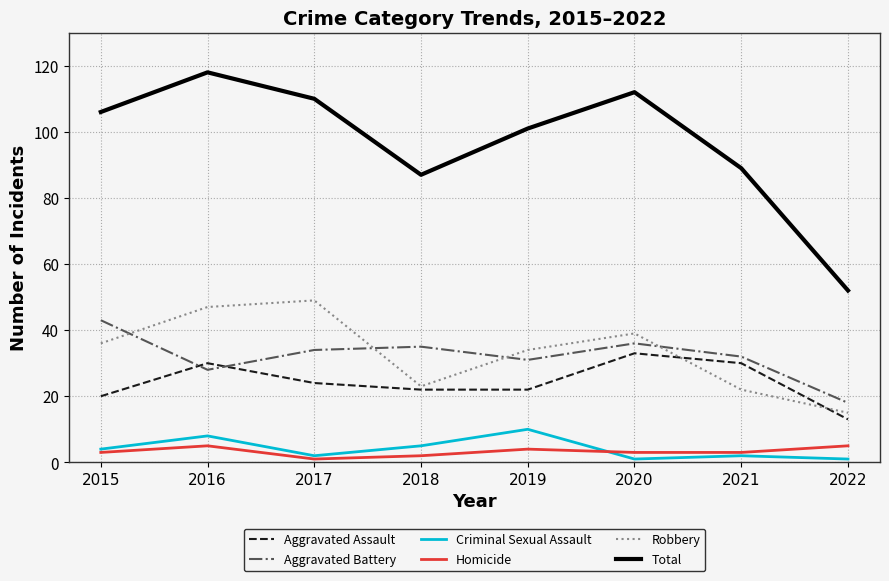

How many lines are shown in the chart?

6